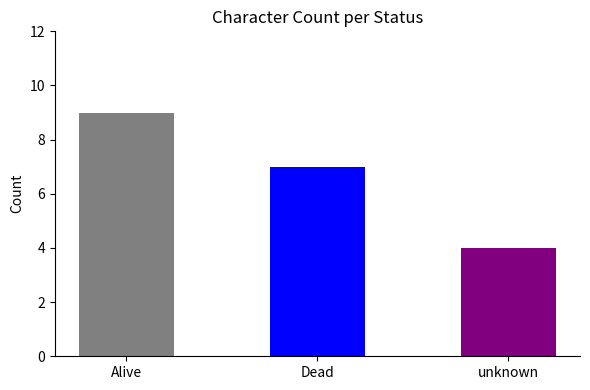

Reading left to right, extract all data points from this chart.

9	7	4